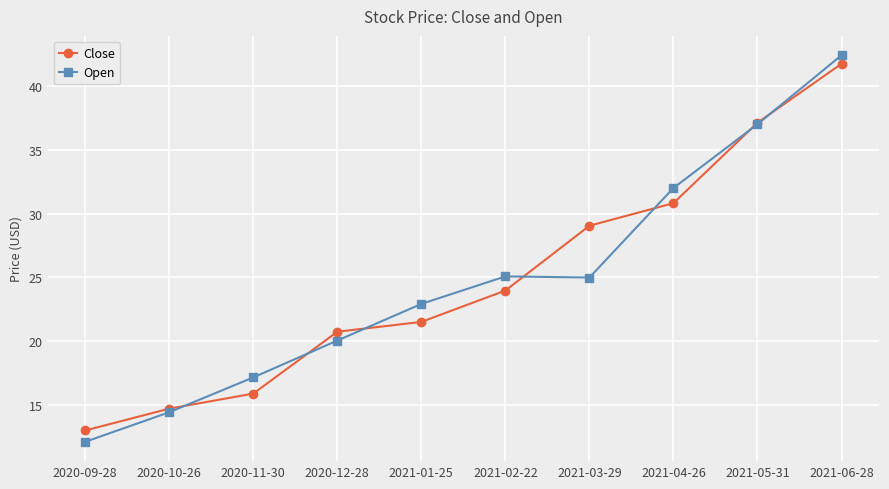

How many data points in Close are above 23?

5